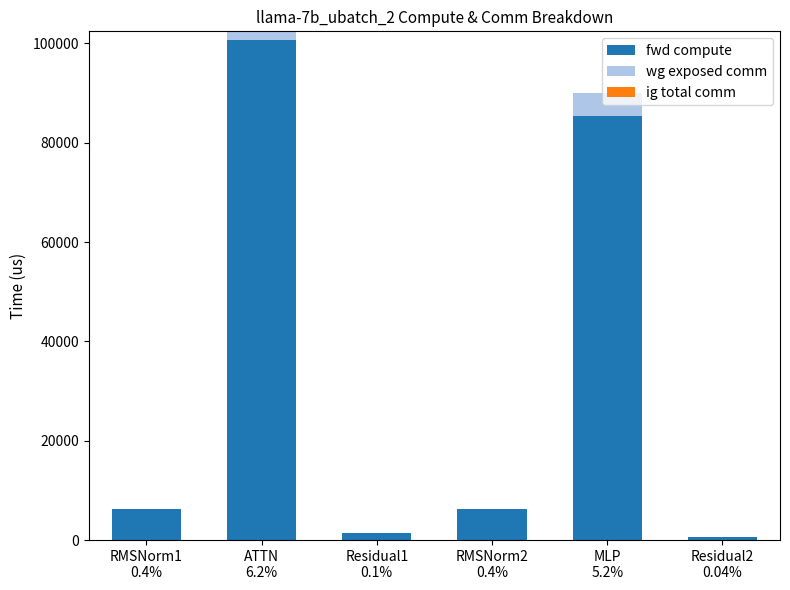

Are the bars grouped side by side (vs. stacked)?

No